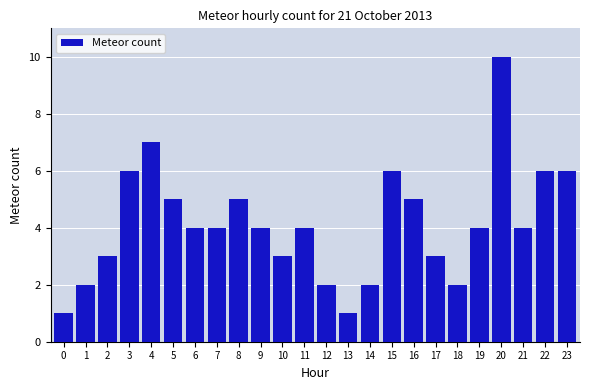

Reading right to left, list all the values displayed in this chart.

23=6	22=6	21=4	20=10	19=4	18=2	17=3	16=5	15=6	14=2	13=1	12=2	11=4	10=3	9=4	8=5	7=4	6=4	5=5	4=7	3=6	2=3	1=2	0=1